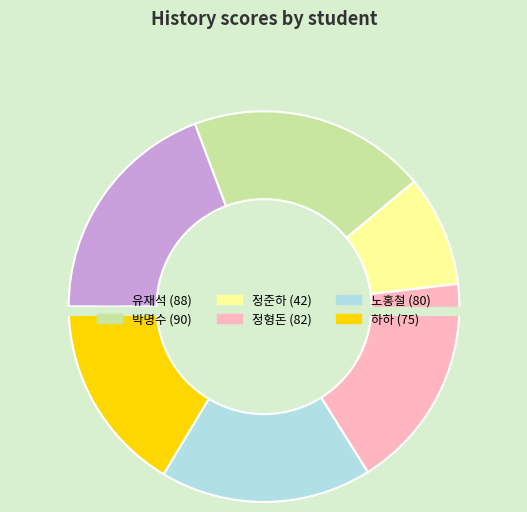

To the nearest percent, what is the difference between the largest and smallest slice percentages?

11%